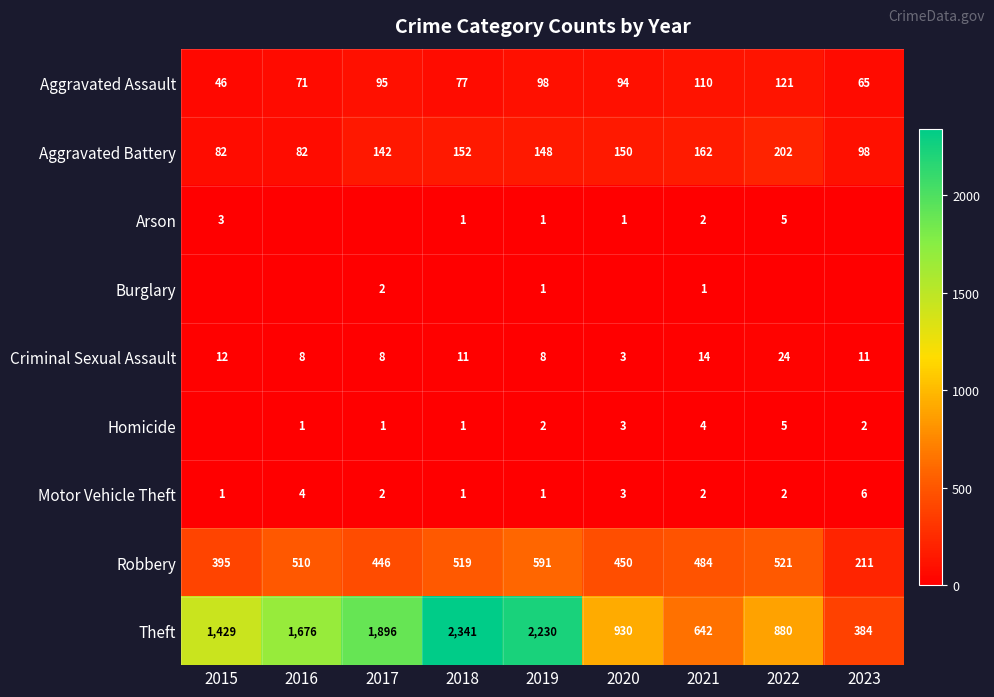

What is the difference between the Aggravated Battery values at 2019 and 2021?

14